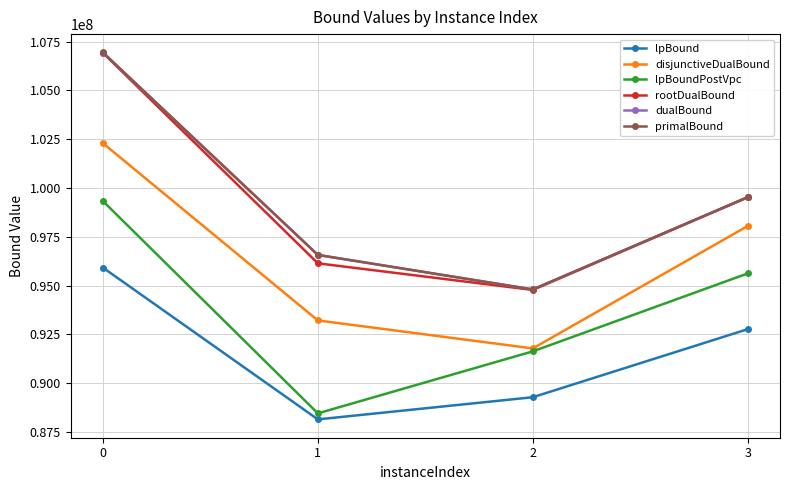

What is the minimum value for lpBound?

88146184.9